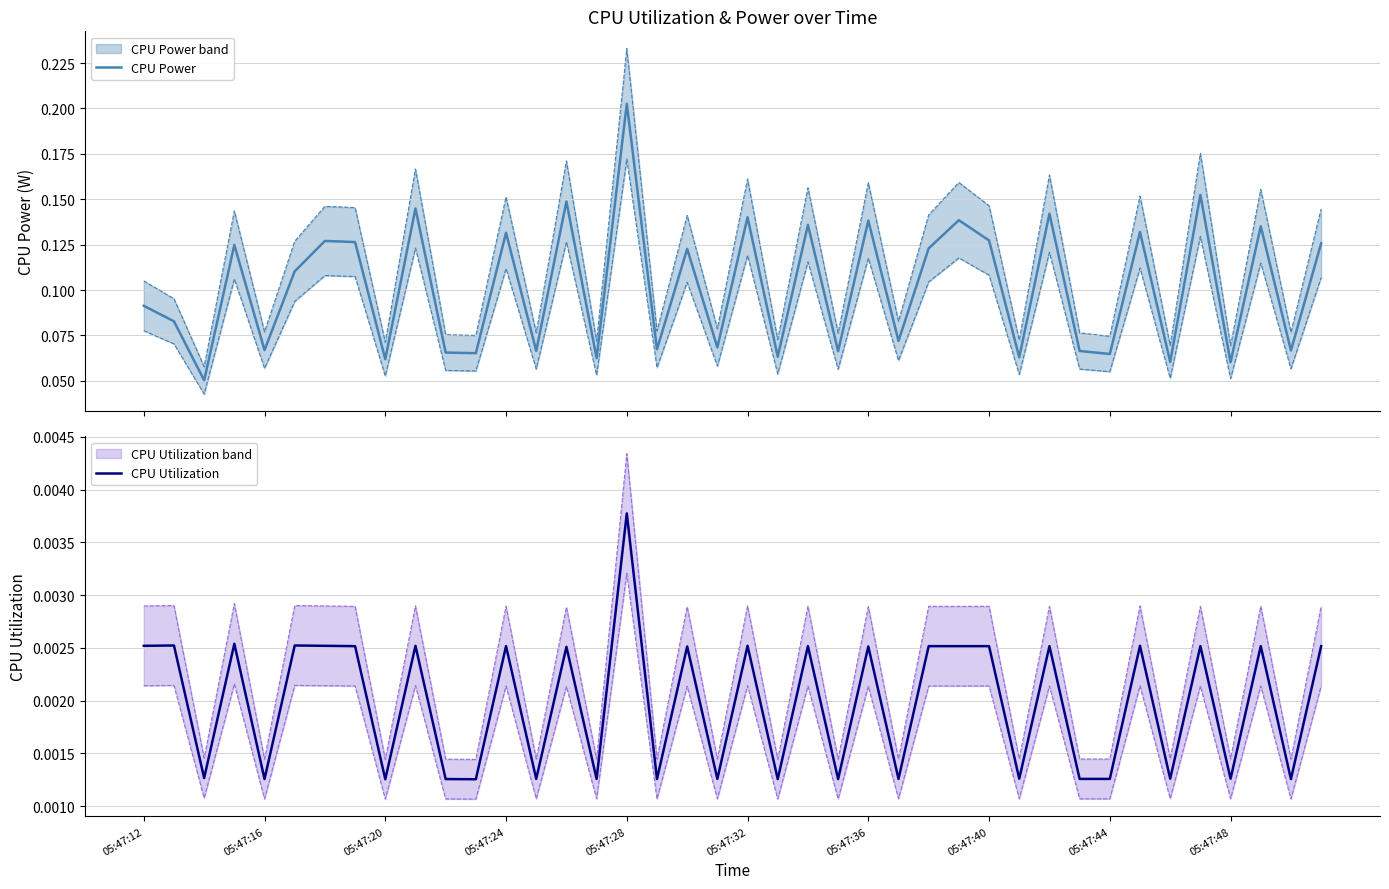

Which category has the highest value in the CPU Utilization series?

05:47:28